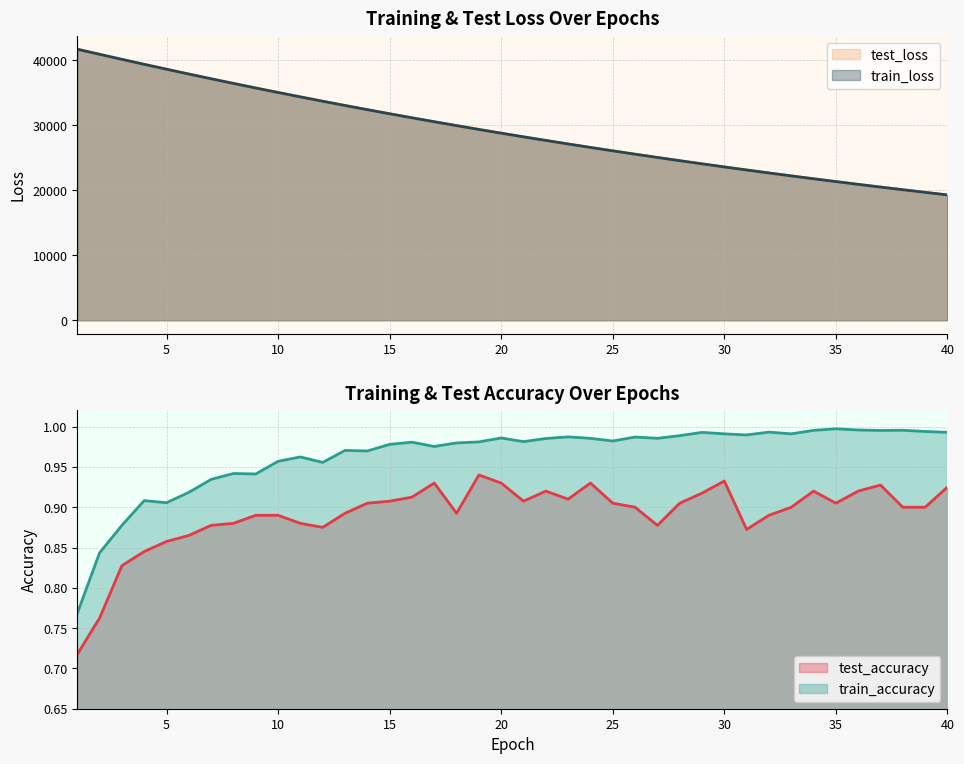

List the series in order of their peak value, highest first.

test_loss, train_loss, train_accuracy, test_accuracy